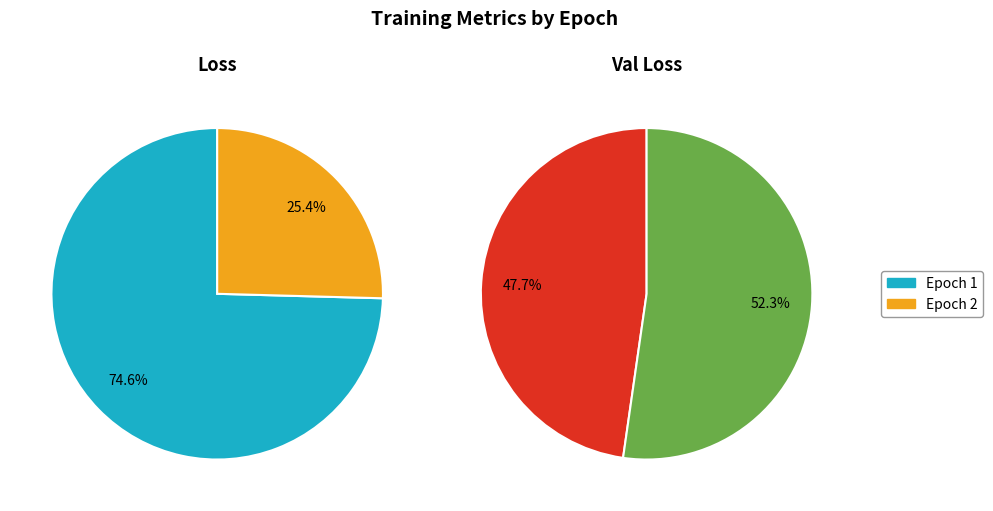

Which slice is the smallest?

1